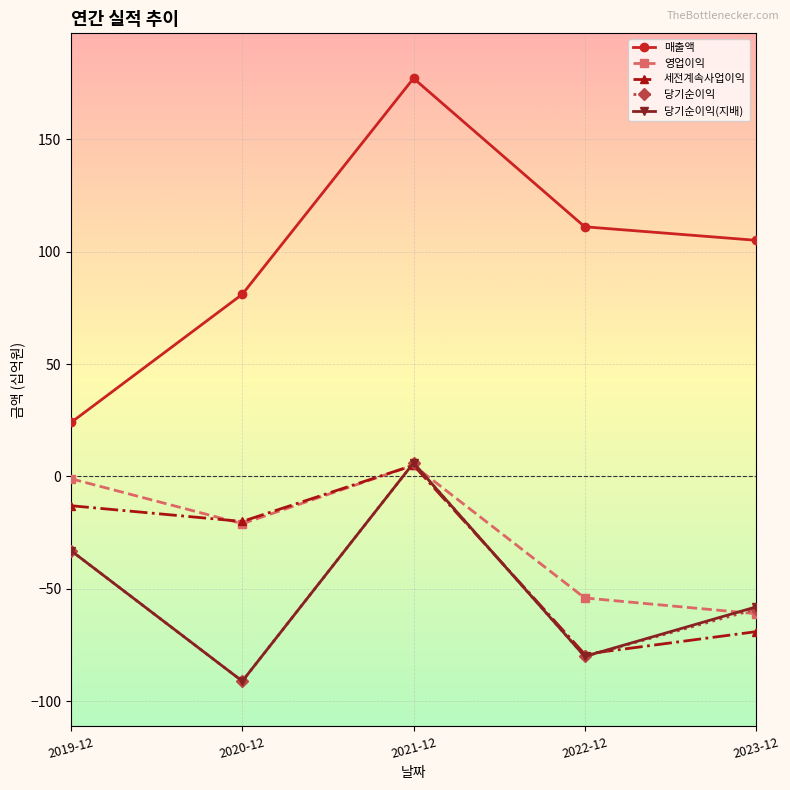

What is the lowest value of the 영업이익 series?

-61